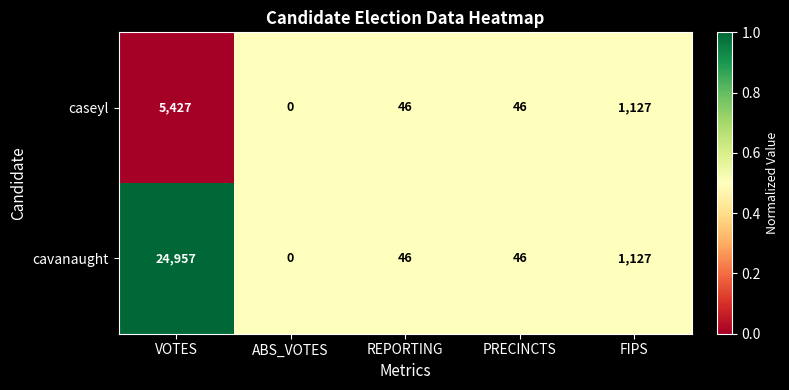

Between VOTES and FIPS, which series saw the biggest shift?

cavanaught